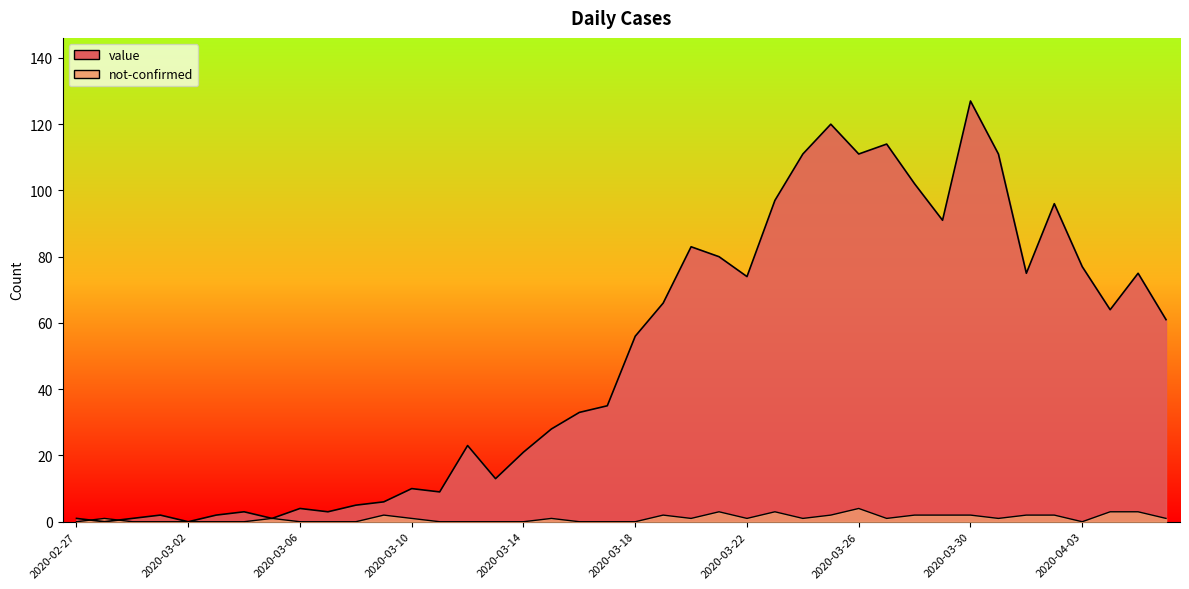

What are all the series names shown in the legend?

value, not-confirmed